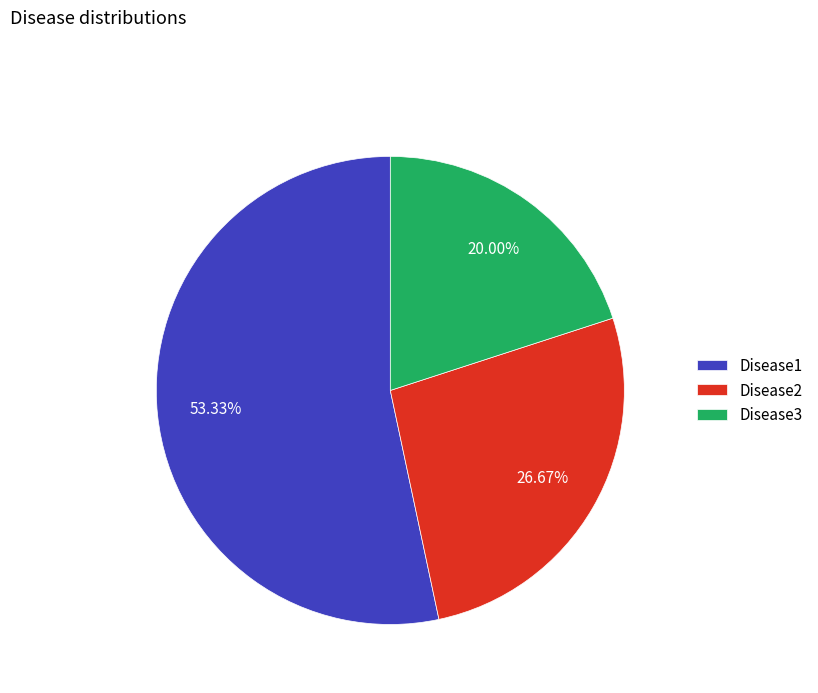

To the nearest percent, what percentage of the pie is Disease2?

27%